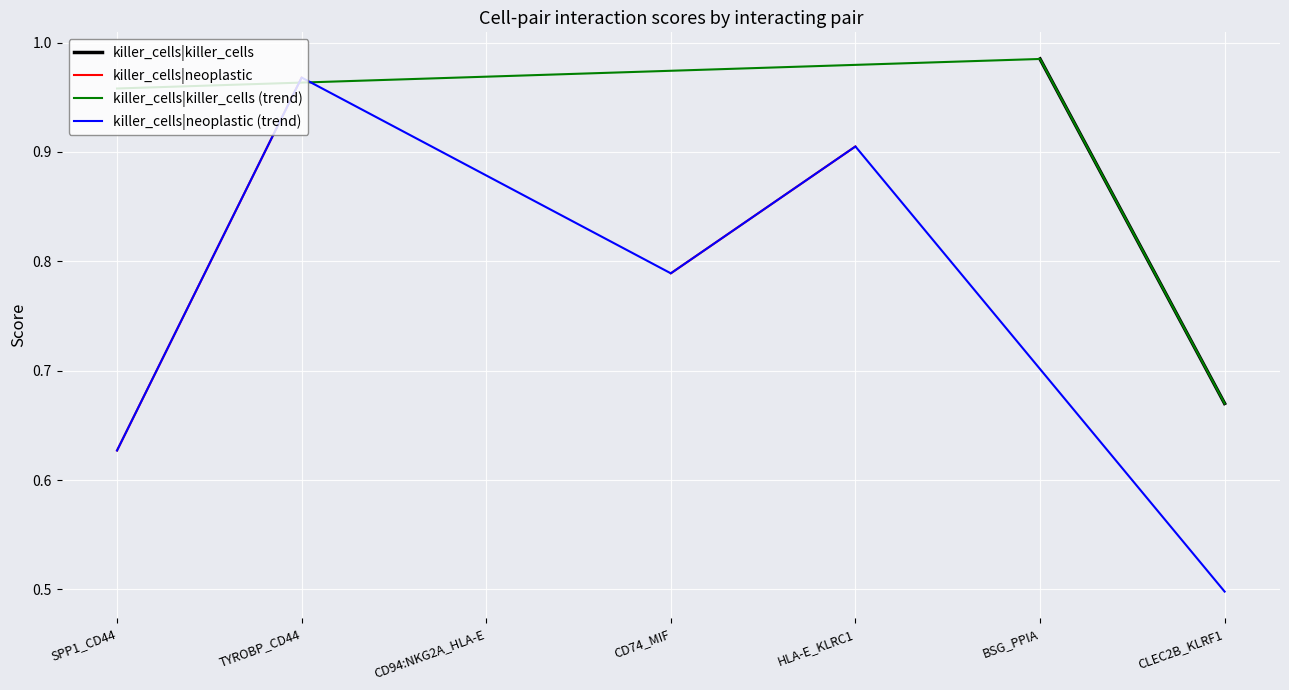

True or false: killer_cells|neoplastic and killer_cells|neoplastic (trend) cross at least once.

False